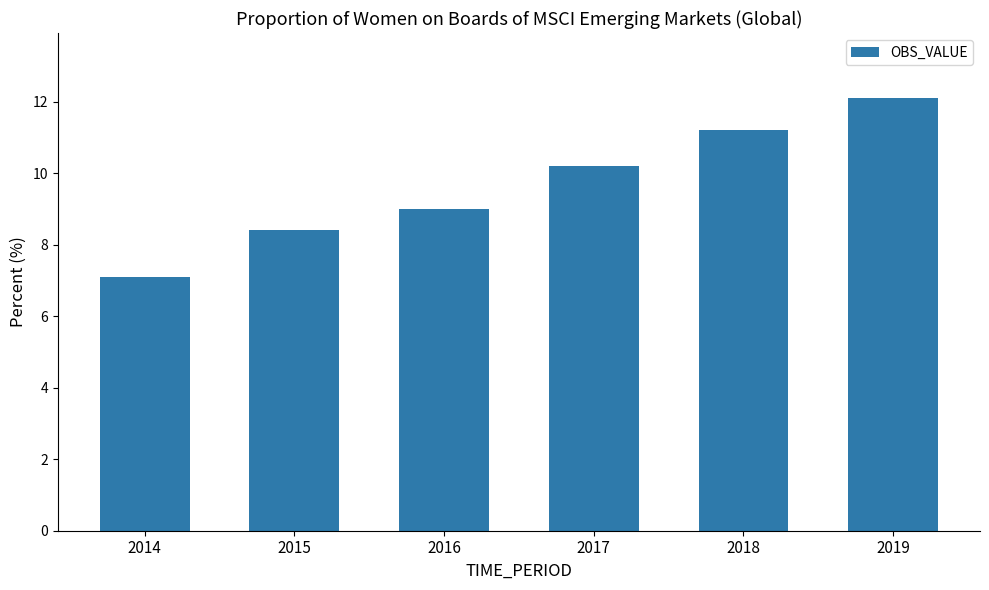

Rank the categories by value from lowest to highest.

2014, 2015, 2016, 2017, 2018, 2019